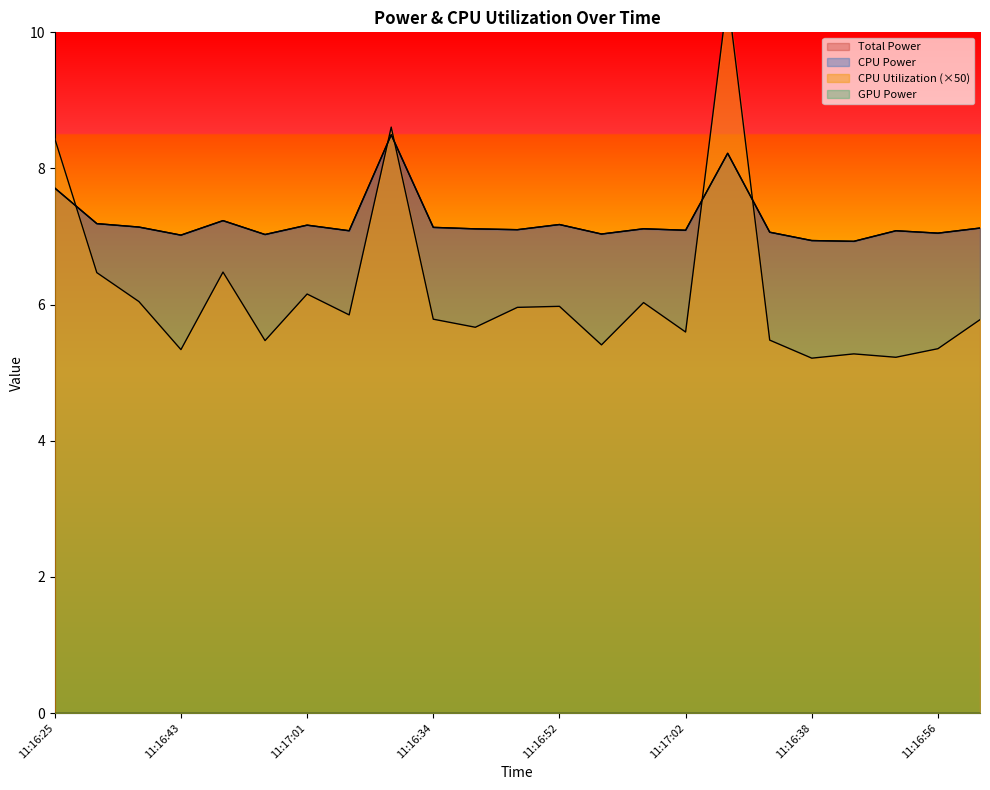

Reading left to right, list all the values displayed in this chart.

Total Power: 7.7	7.2	7.1	7.0	7.2	7.0	7.2	7.1	8.5	7.1	7.1	7.1	7.2	7.0	7.1	7.1	8.2	7.1	6.9	6.9	7.1	7.0	7.1
CPU Power: 7.7	7.2	7.1	7.0	7.2	7.0	7.2	7.1	8.5	7.1	7.1	7.1	7.2	7.0	7.1	7.1	8.2	7.1	6.9	6.9	7.1	7.0	7.1
CPU Utilization: 8.4	6.5	6.0	5.3	6.5	5.5	6.2	5.8	8.6	5.8	5.7	6.0	6.0	5.4	6.0	5.6	10.5	5.5	5.2	5.3	5.2	5.4	5.8